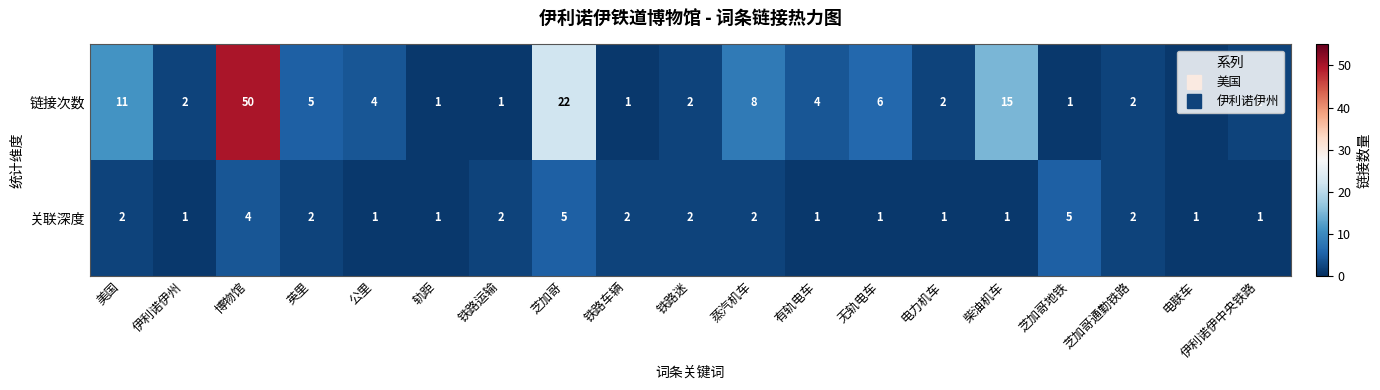

How many series are shown in this chart?

2